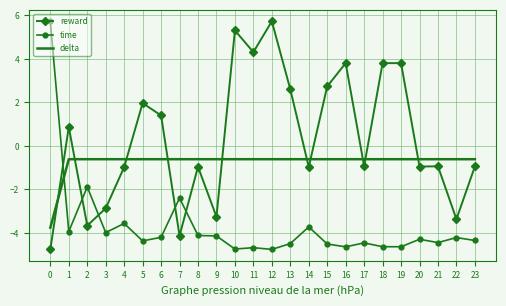

What is the difference between the highest and lowest values at 1?

4.8